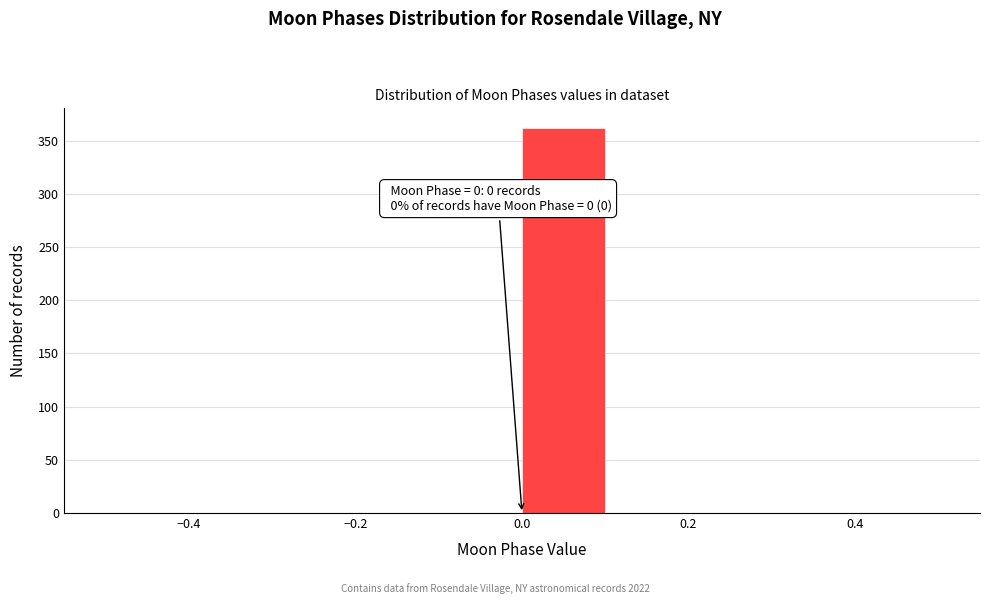

Over which range of the x-axis is the bar tallest?

0.0 to 0.1